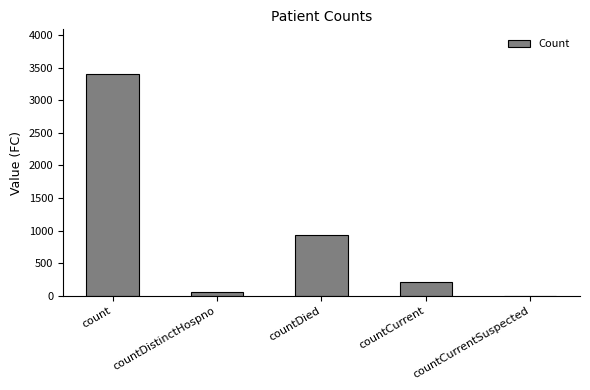

Is it true that the value at countCurrent is 204?

True